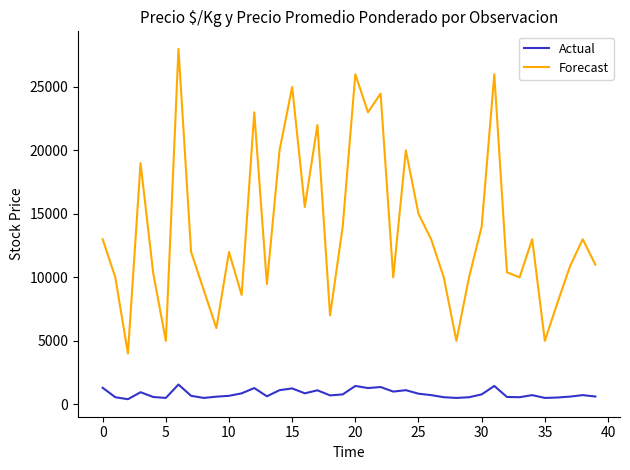

True or false: Forecast and Actual cross at least once.

False